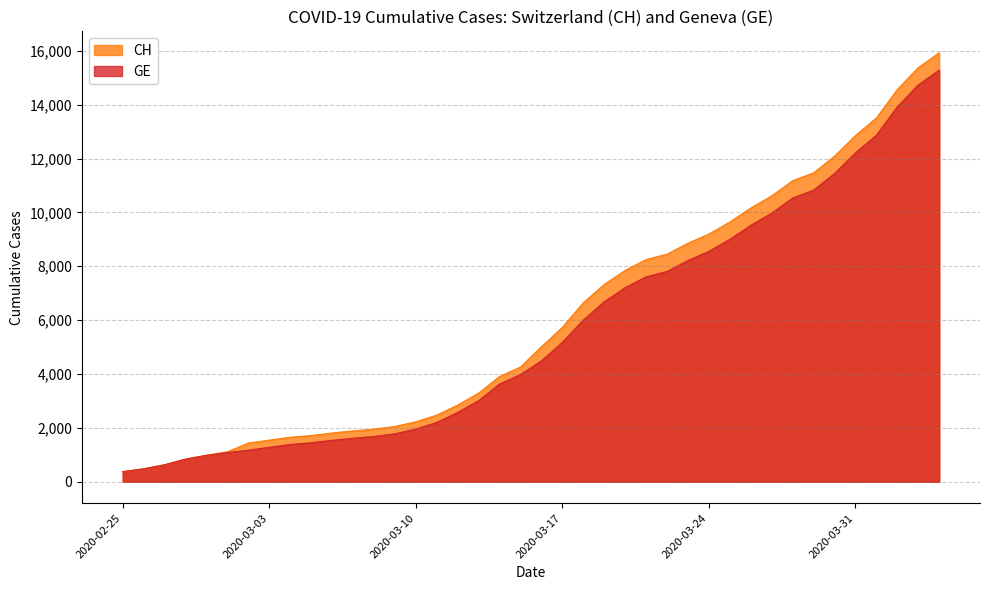

List the labels in order of CH value, smallest first.

2020-02-25, 2020-02-26, 2020-02-27, 2020-02-28, 2020-02-29, 2020-03-01, 2020-03-02, 2020-03-03, 2020-03-04, 2020-03-05, 2020-03-06, 2020-03-07, 2020-03-08, 2020-03-09, 2020-03-10, 2020-03-11, 2020-03-12, 2020-03-13, 2020-03-14, 2020-03-15, 2020-03-16, 2020-03-17, 2020-03-18, 2020-03-19, 2020-03-20, 2020-03-21, 2020-03-22, 2020-03-23, 2020-03-24, 2020-03-25, 2020-03-26, 2020-03-27, 2020-03-28, 2020-03-29, 2020-03-30, 2020-03-31, 2020-04-01, 2020-04-02, 2020-04-03, 2020-04-04